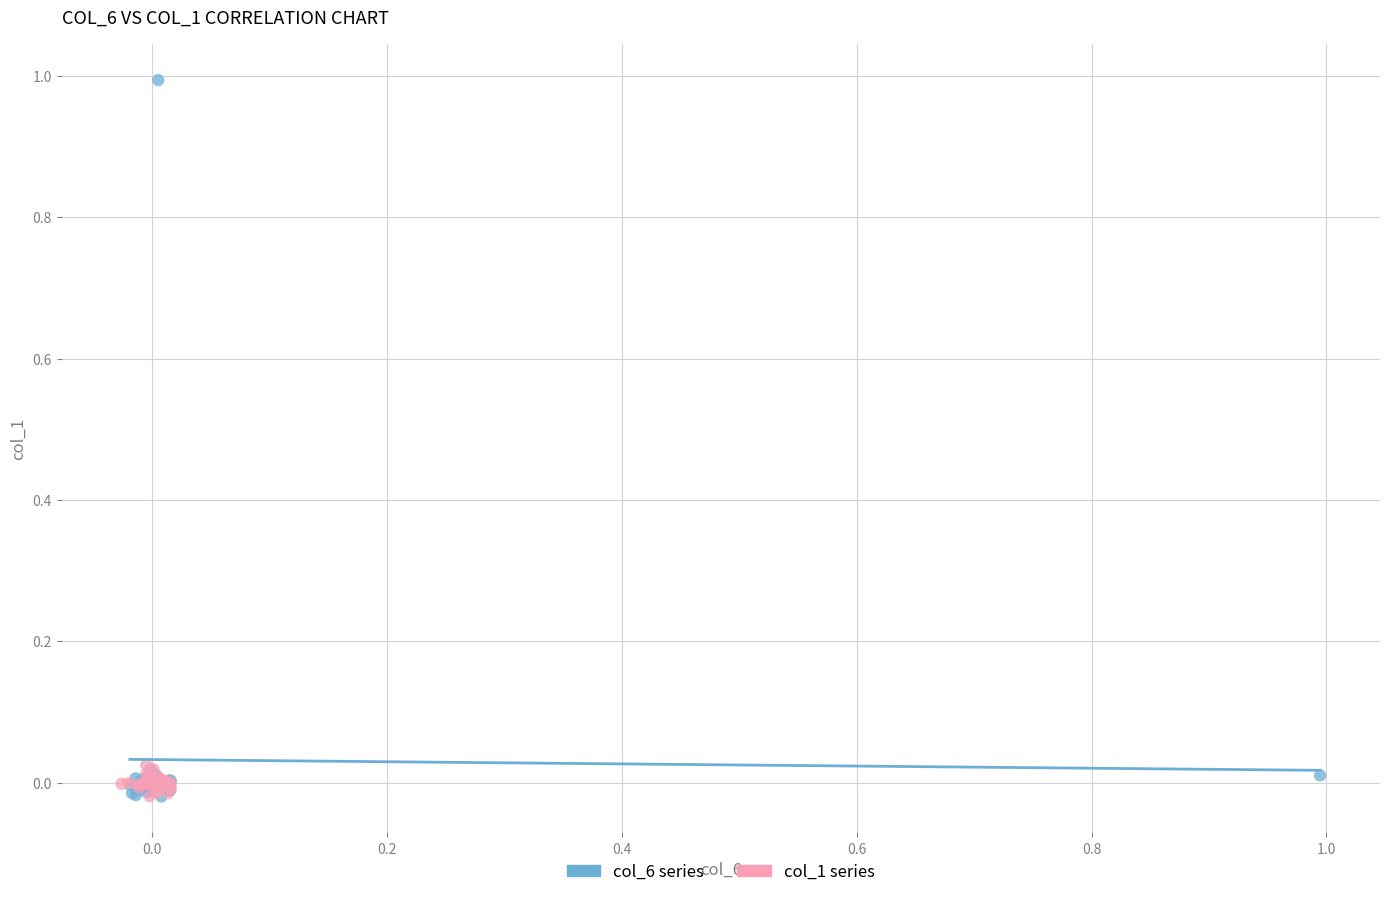

Which series reaches the maximum Y coordinate?

col_6 series